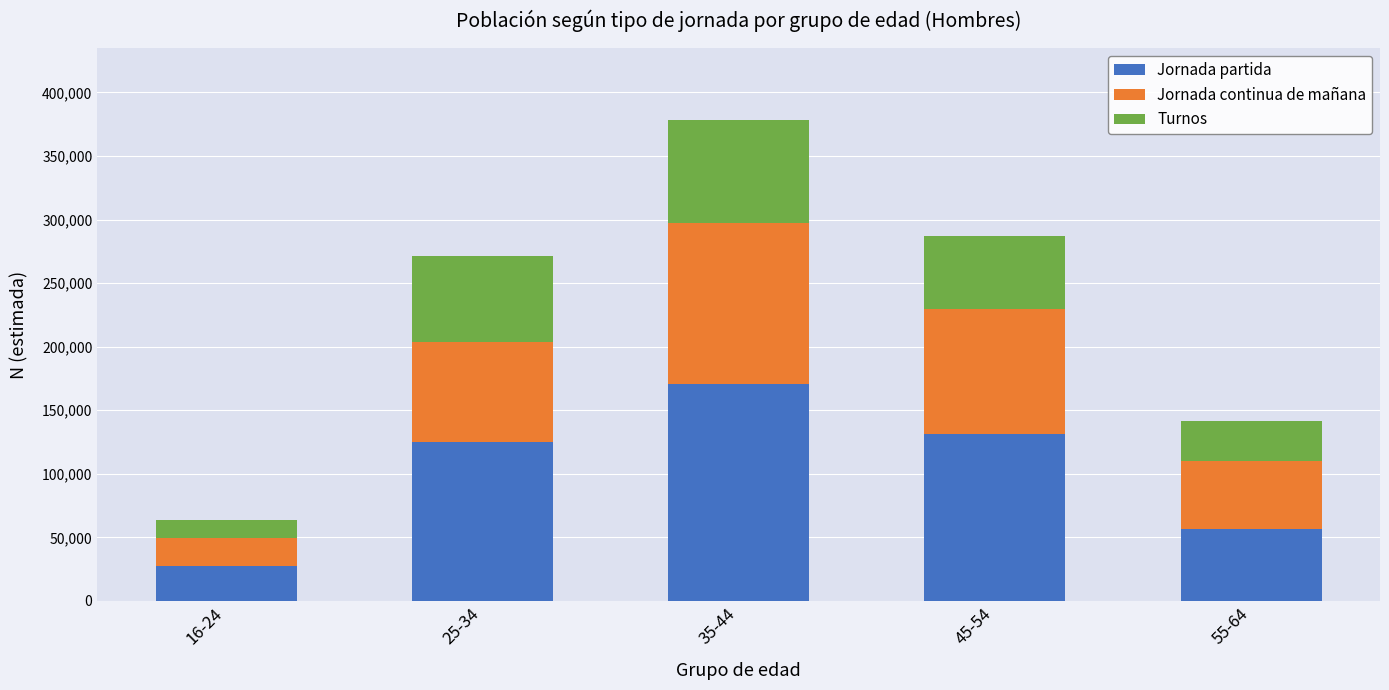

What is the approximate value of Jornada partida at 16-24, to the nearest 50?

27800